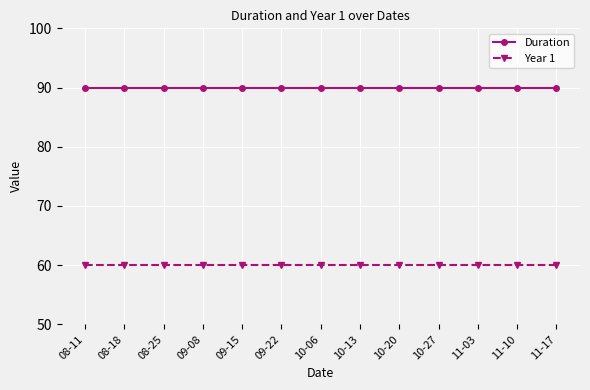

What are all the series names shown in the legend?

Duration, Year 1